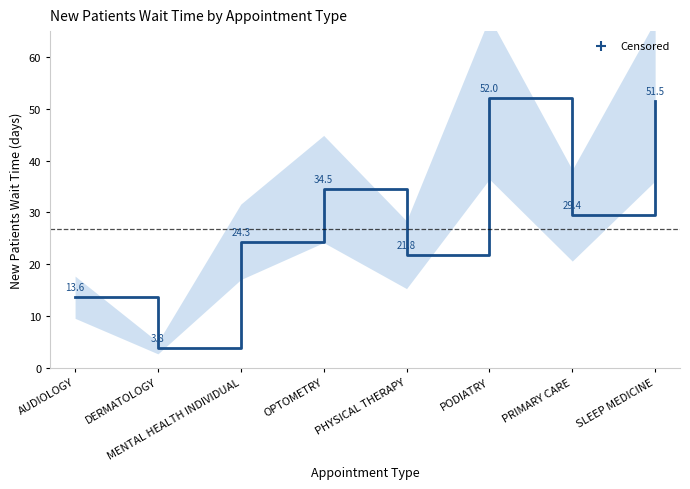

What is the ratio of the value at SLEEP MEDICINE to the value at DERMATOLOGY?

13.6